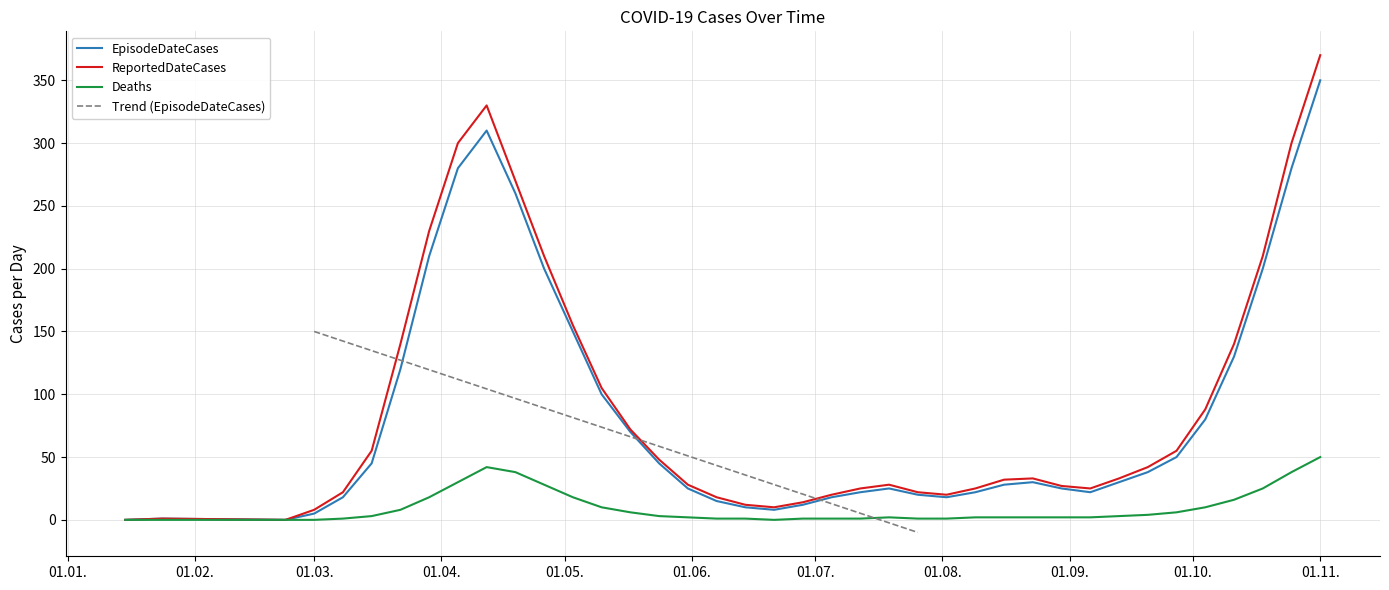

What is the approximate value of ReportedDateCases at 2020-04-19, to the nearest 5?

270